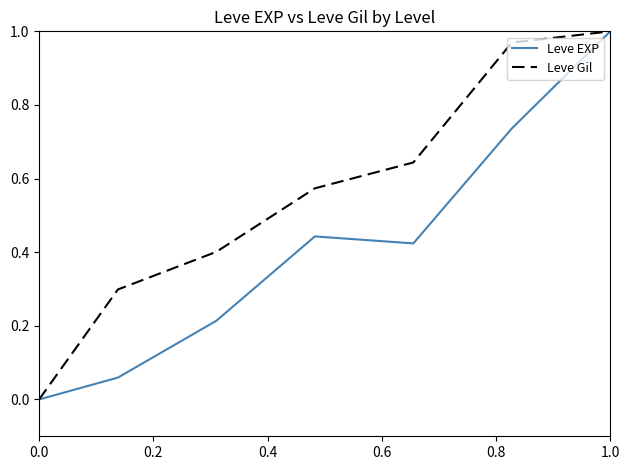

Which series has the largest total across all categories?

Leve Gil